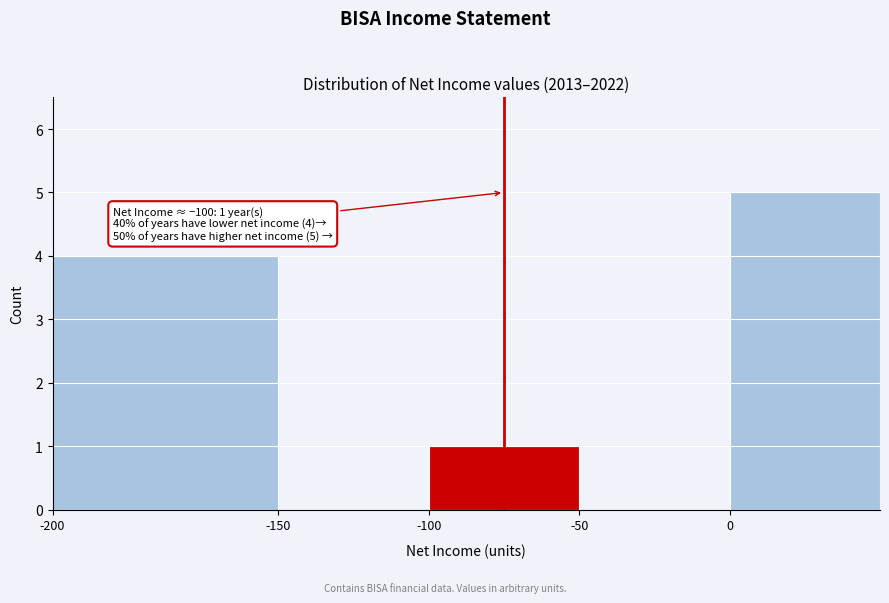

Reading left to right, what are all the values shown in this chart?

-200=4	-150=0	-100=1	-50=0	0=5